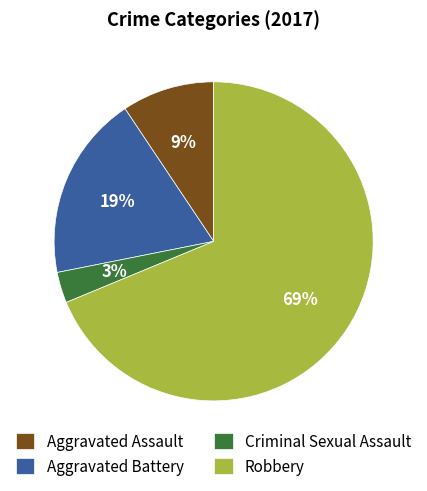

How many slices are in this pie chart?

4